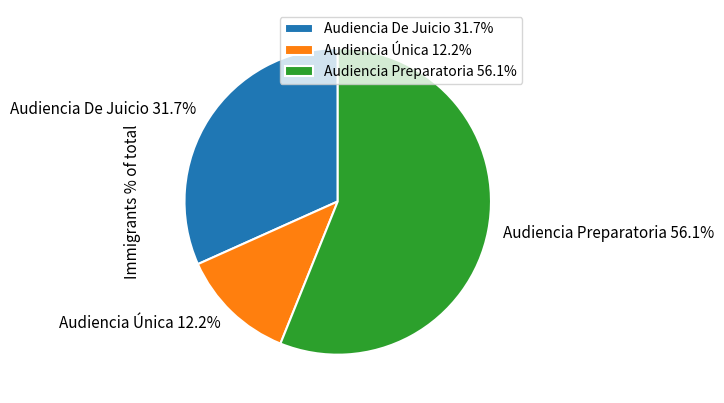

True or false: Audiencia Única accounts for 19% of the total.

False